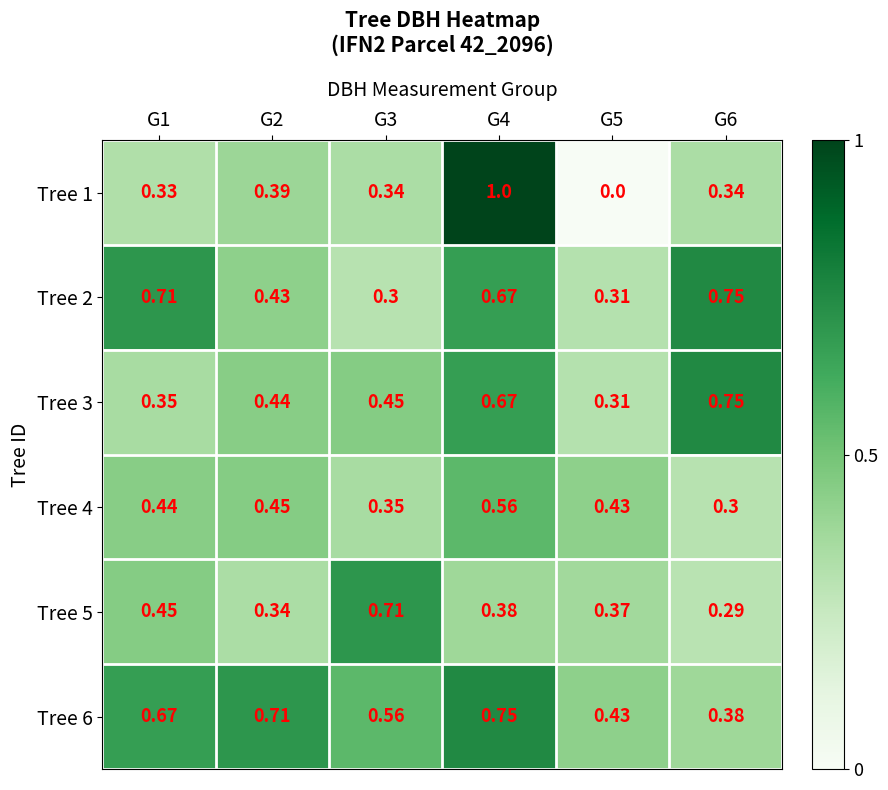

Is the value of Tree 3 at G4 greater than the value of Tree 1 at G1?

Yes